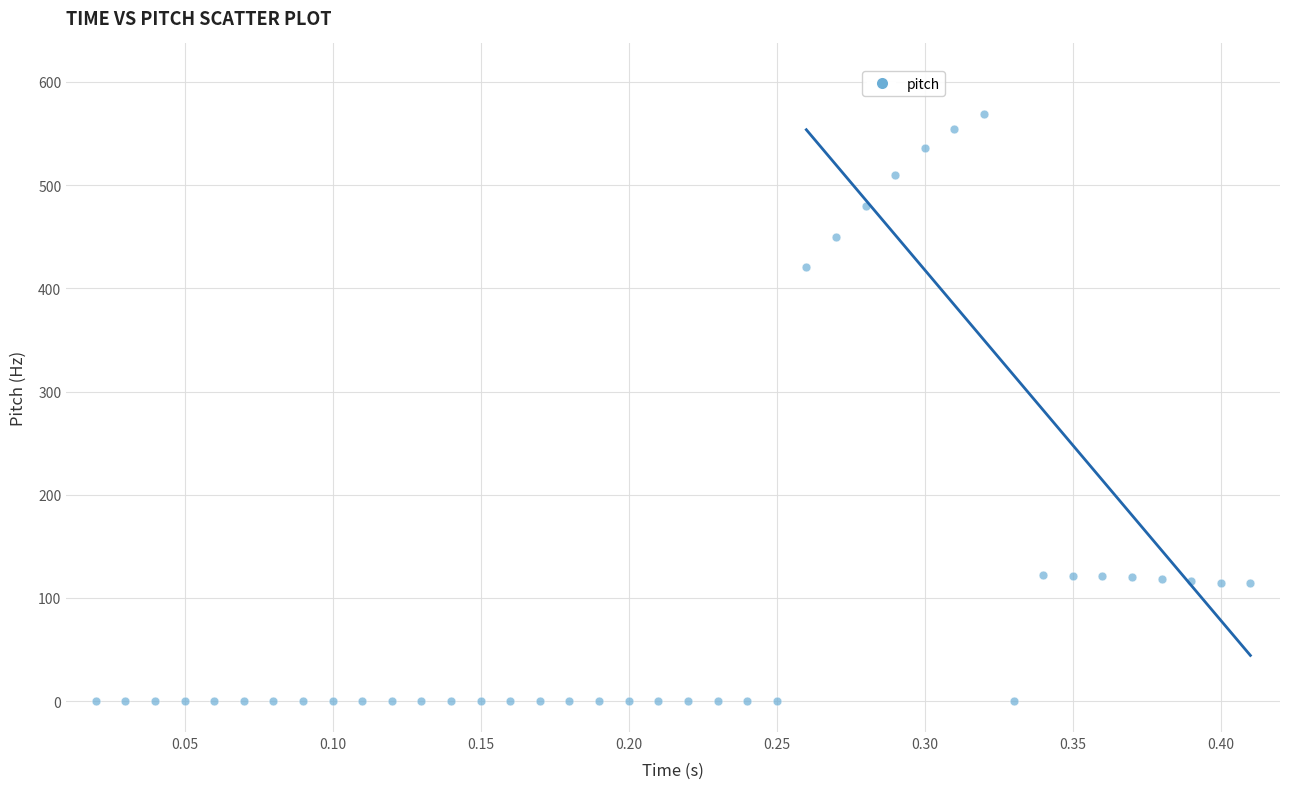

What Y value in the scatter plot is closest to 284?

421.1